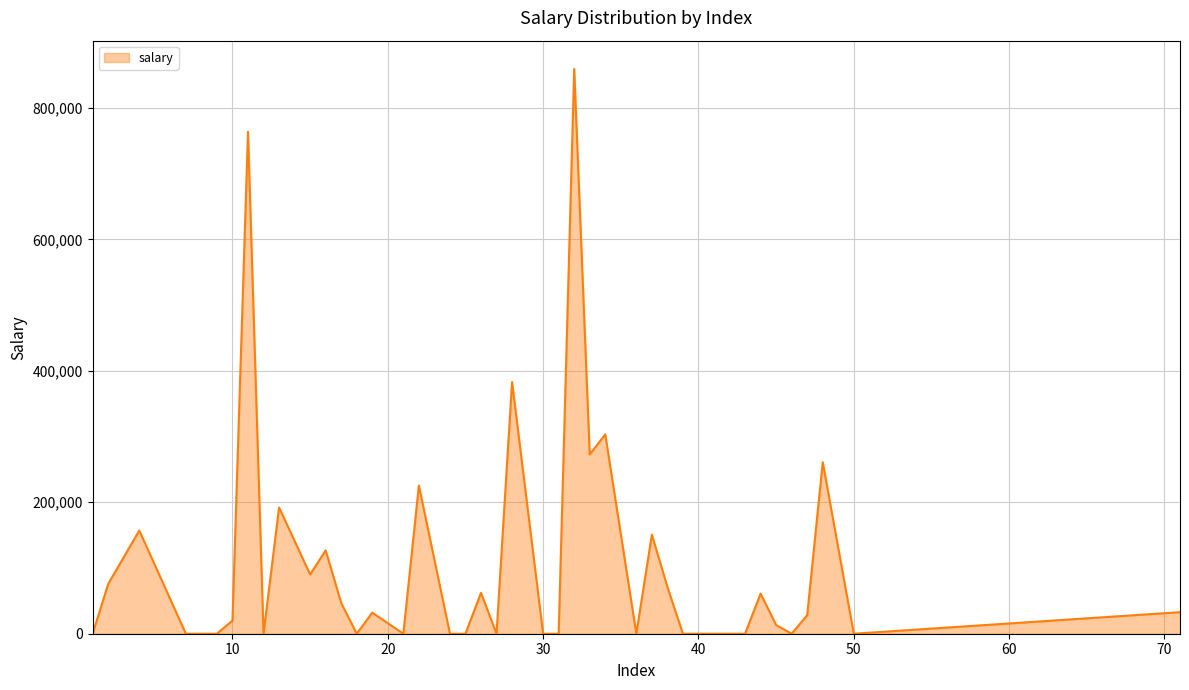

What is the maximum value shown in the chart?

859203.3